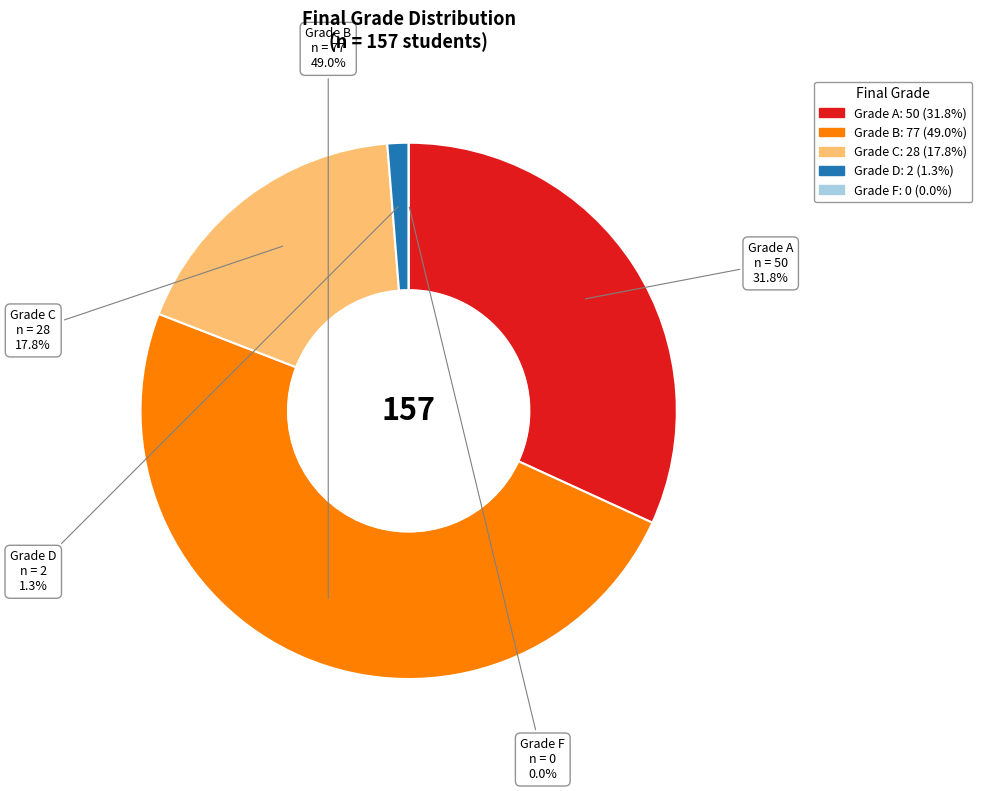

Between C and D, which is larger?

C